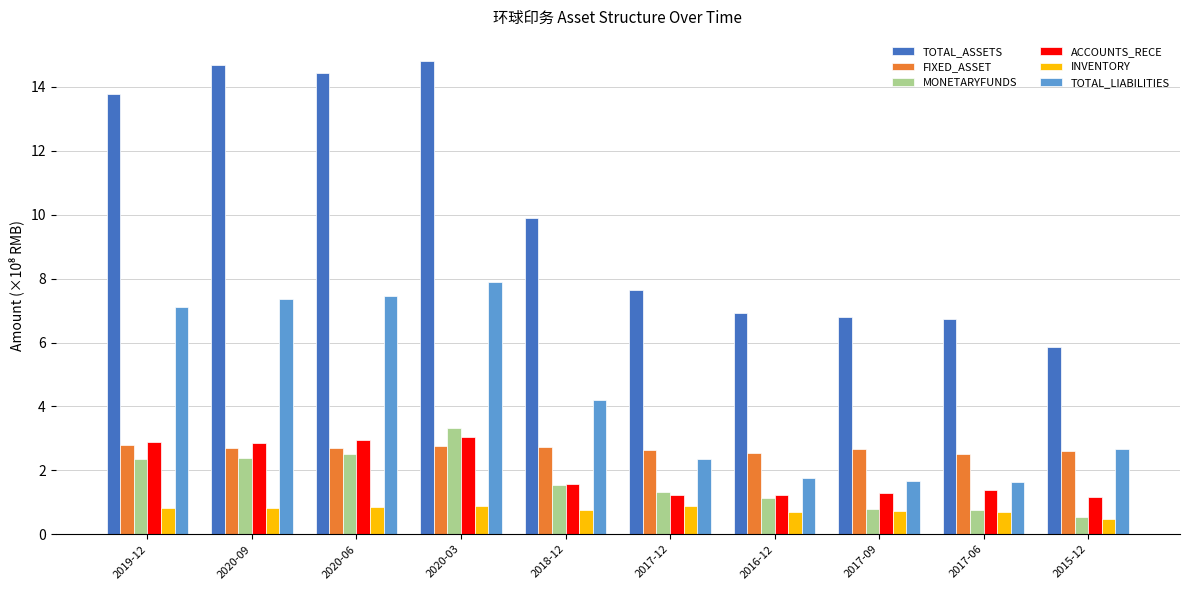

Count the number of data series in this chart.

6